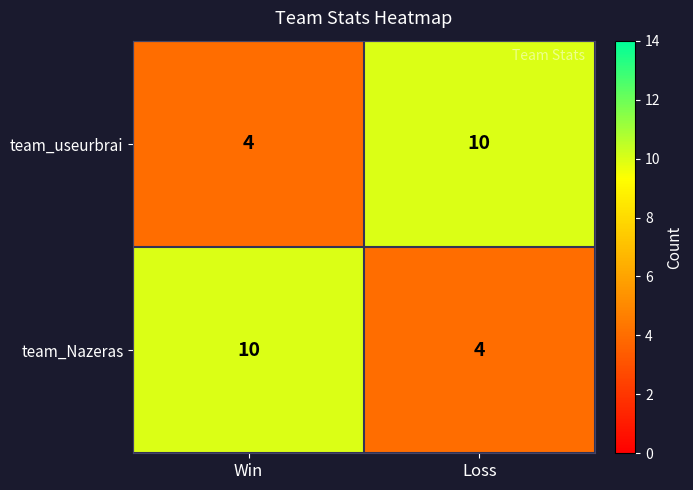

At Win, list the series in order from largest to smallest.

team_Nazeras, team_useurbrai